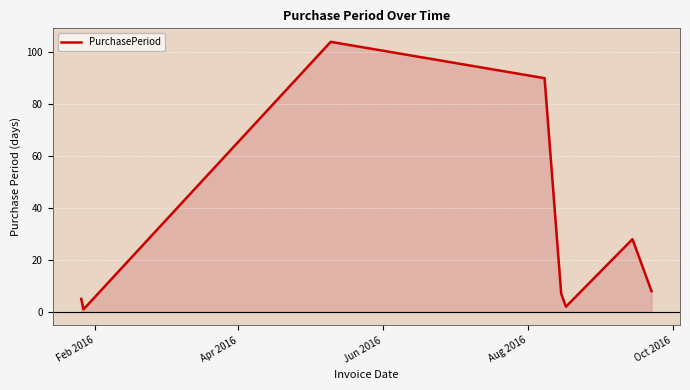

How many values are below 8?

4